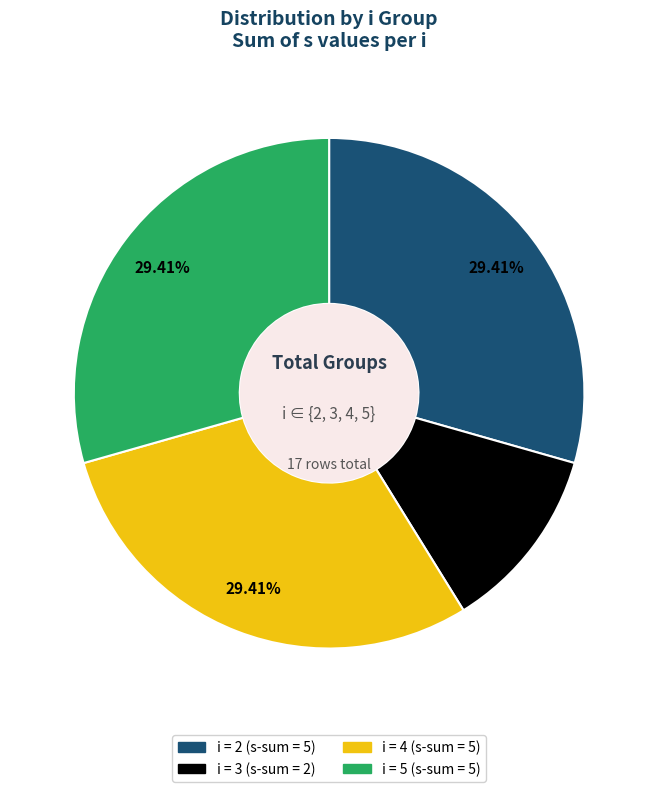

Is there a majority slice in this chart?

No